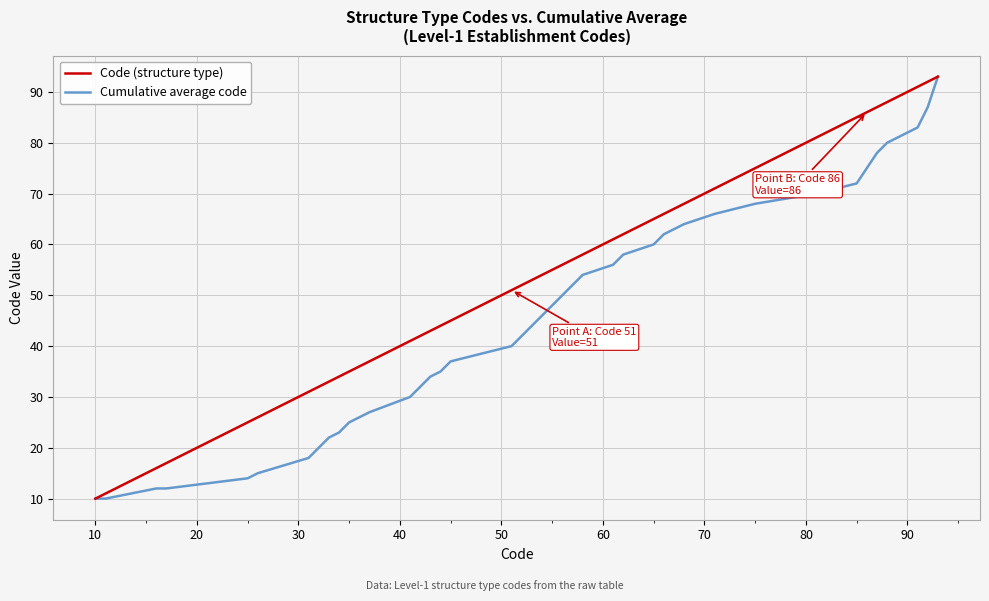

What is the maximum value shown in the chart?

93